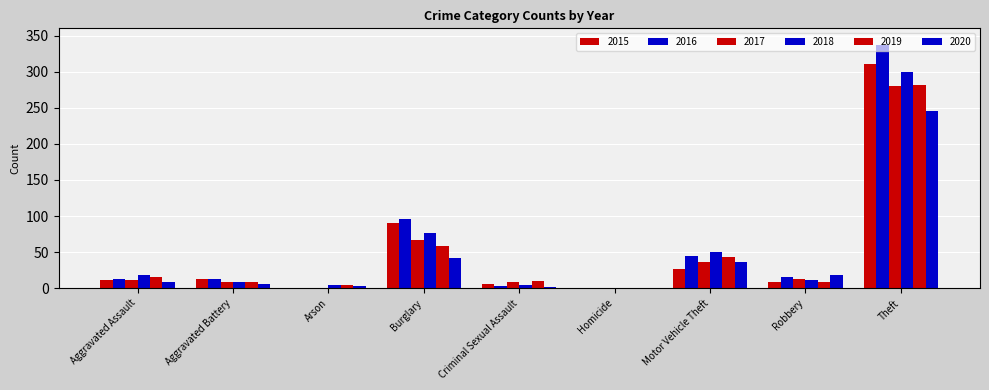

At how many categories does at least one series exceed 41?

3